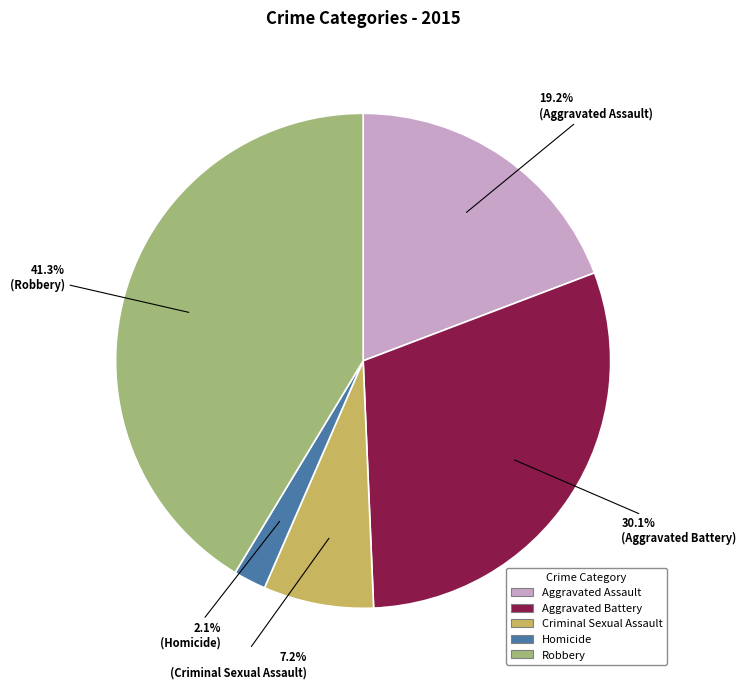

Does Aggravated Battery account for over 50% of the chart?

No